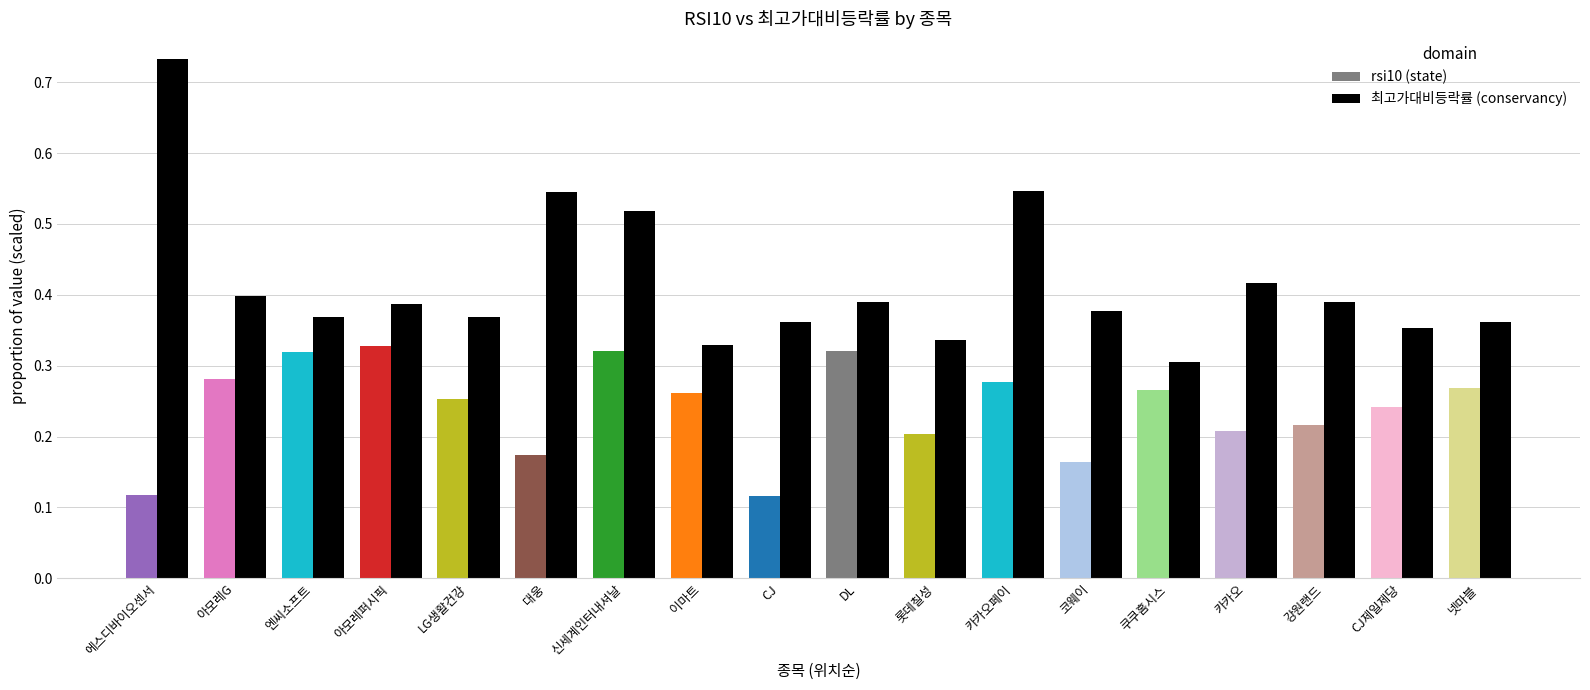

Which label corresponds to the smallest value in the chart?

쿠쿠홈시스